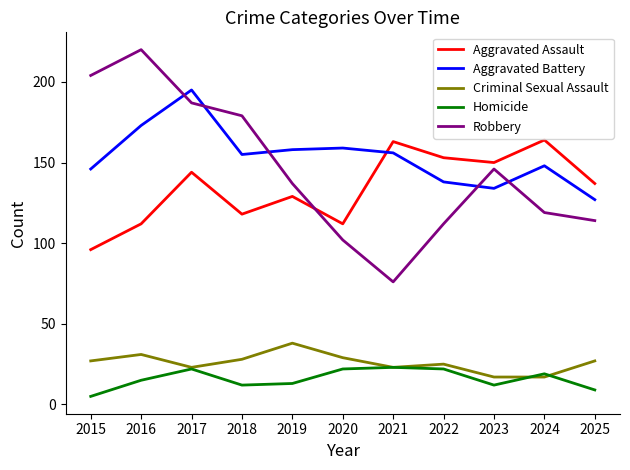

Reading left to right, extract all data points from this chart.

Aggravated Assault: 96	112	144	118	129	112	163	153	150	164	137
Aggravated Battery: 146	173	195	155	158	159	156	138	134	148	127
Criminal Sexual Assault: 27	31	23	28	38	29	23	25	17	17	27
Homicide: 5	15	22	12	13	22	23	22	12	19	9
Robbery: 204	220	187	179	137	102	76	112	146	119	114